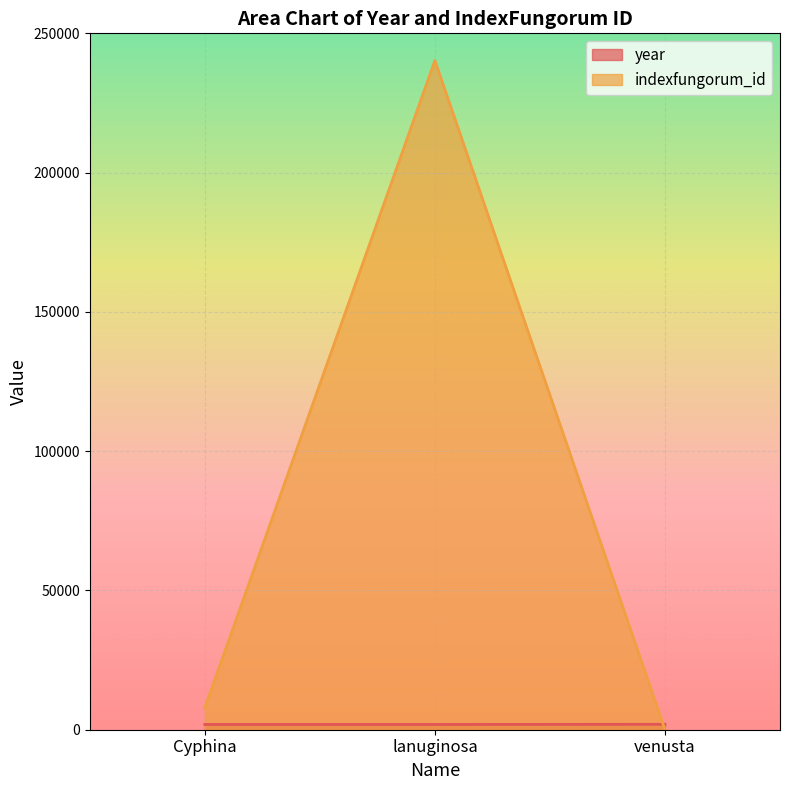

Between Cyphina and lanuginosa, which is larger?

Cyphina